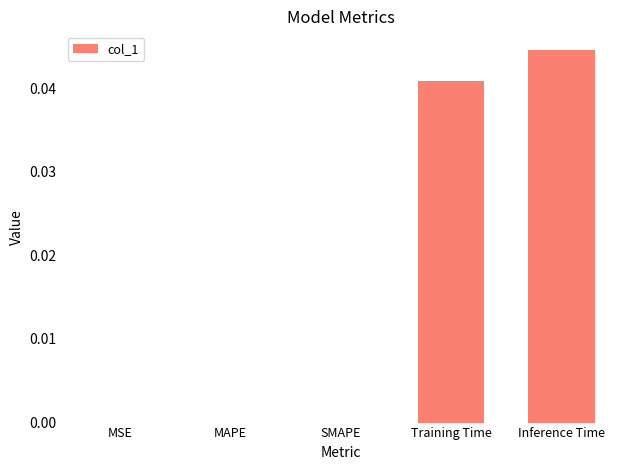

At which category does the chart reach its peak across all series?

Inference Time